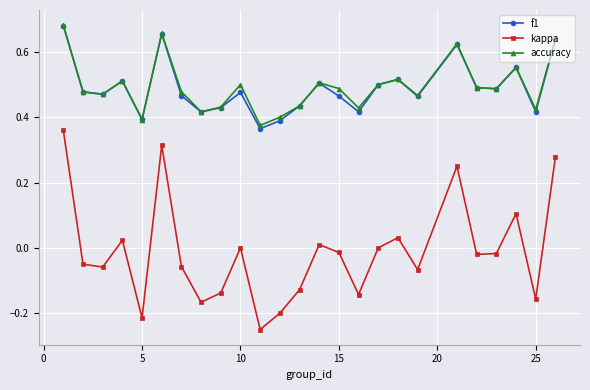

Which series has the largest range (max minus min)?

kappa